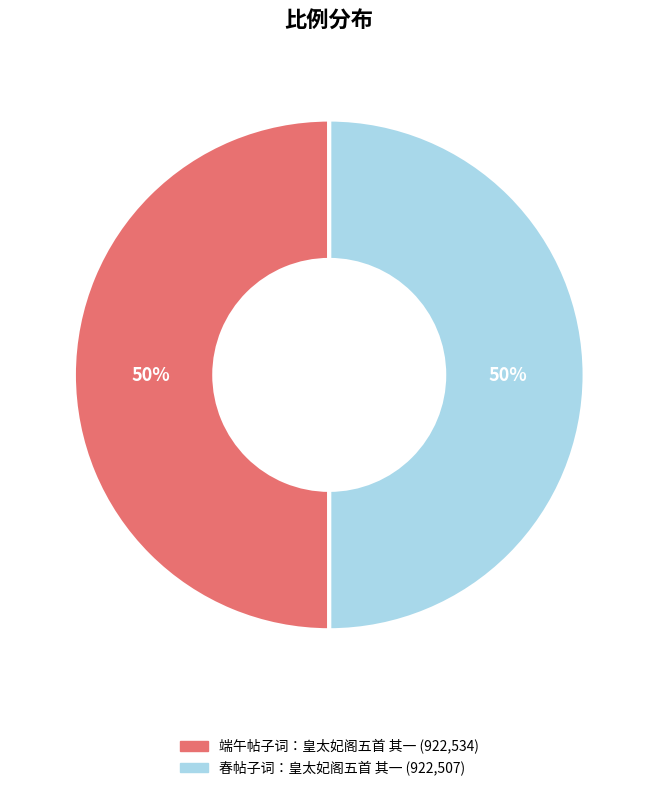

The 春帖子词：皇太妃阁五首 其一 slice represents 50% of the pie. True or false?

True